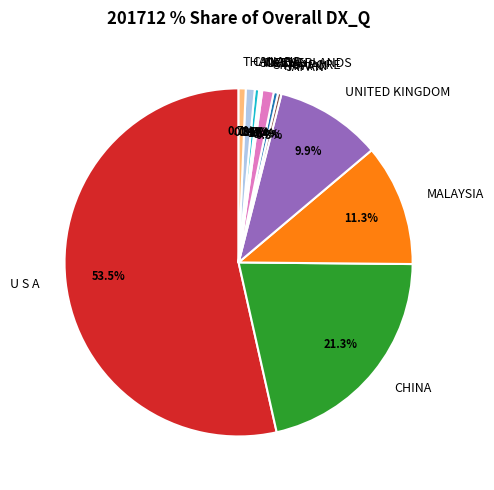

Is it true that THAILAND is 11% of the pie?

False